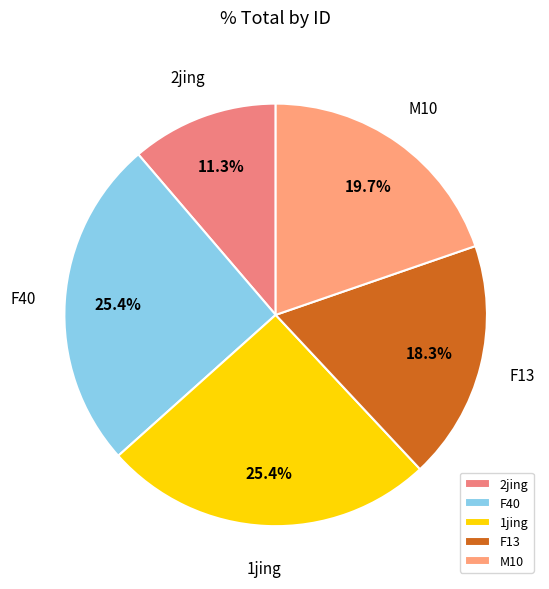

What portion of the pie excludes F13?

81.7%